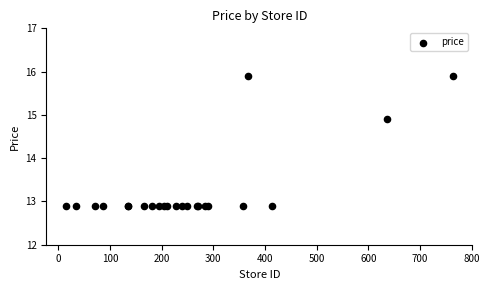

What Y value in the scatter plot is closest to 14?

14.9